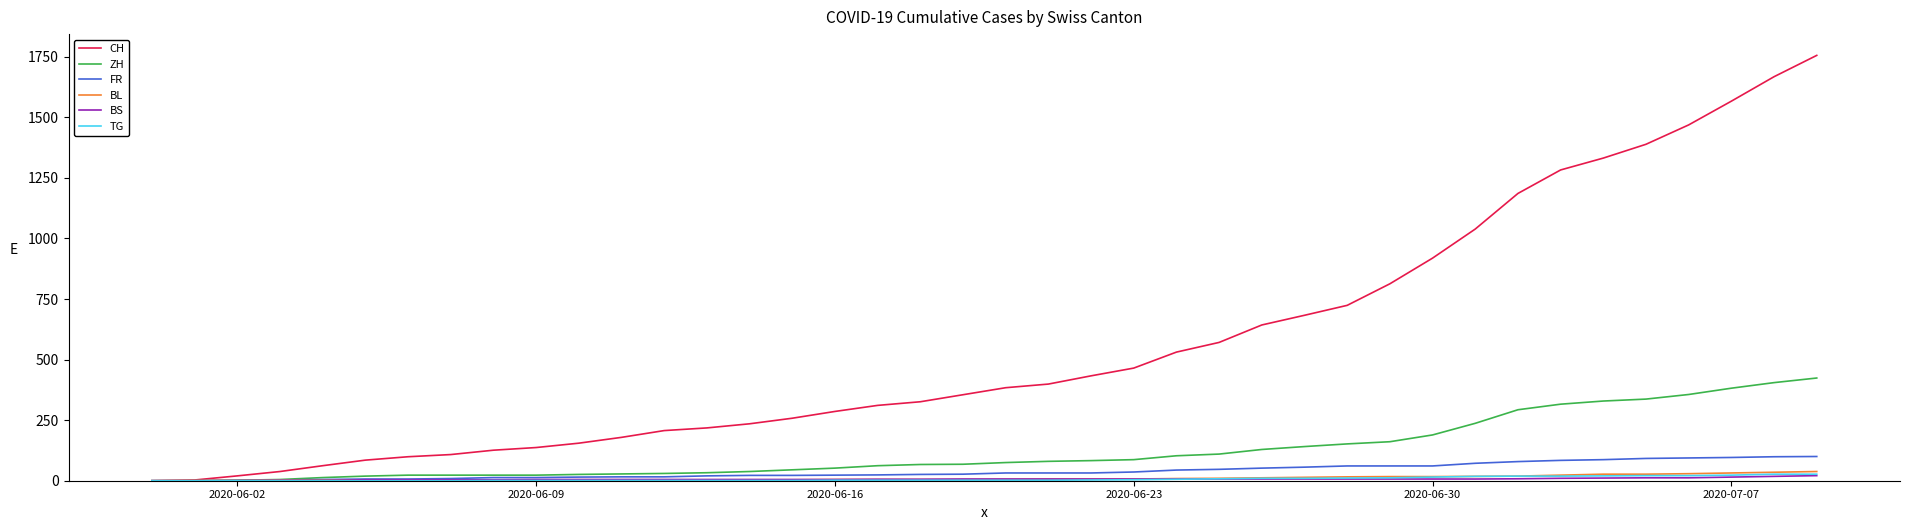

What is the maximum value shown in the chart?

1756